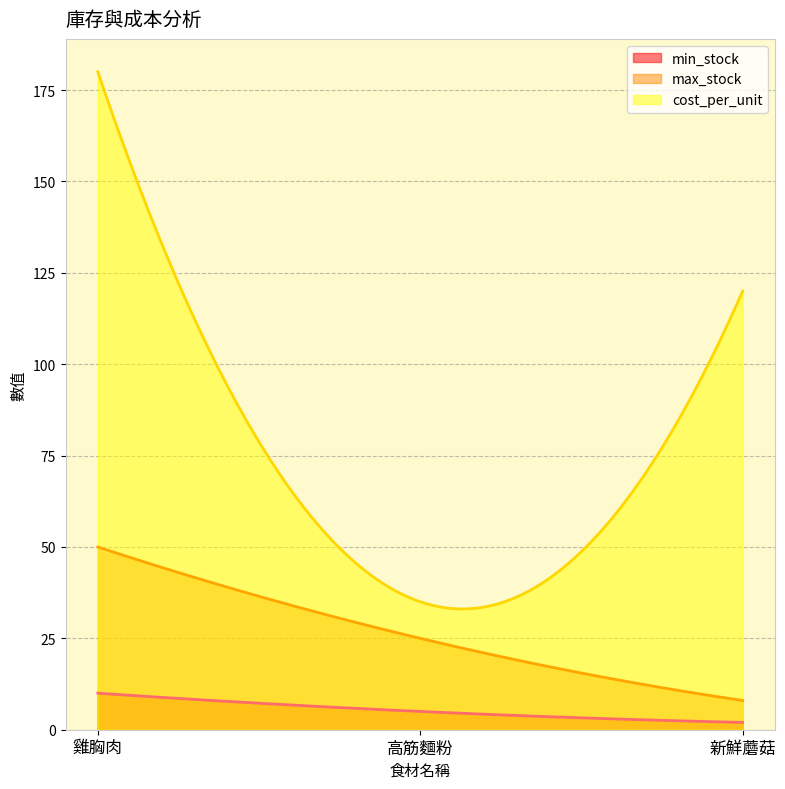

The cost_per_unit series shows 180 at 雞胸肉. True or false?

True